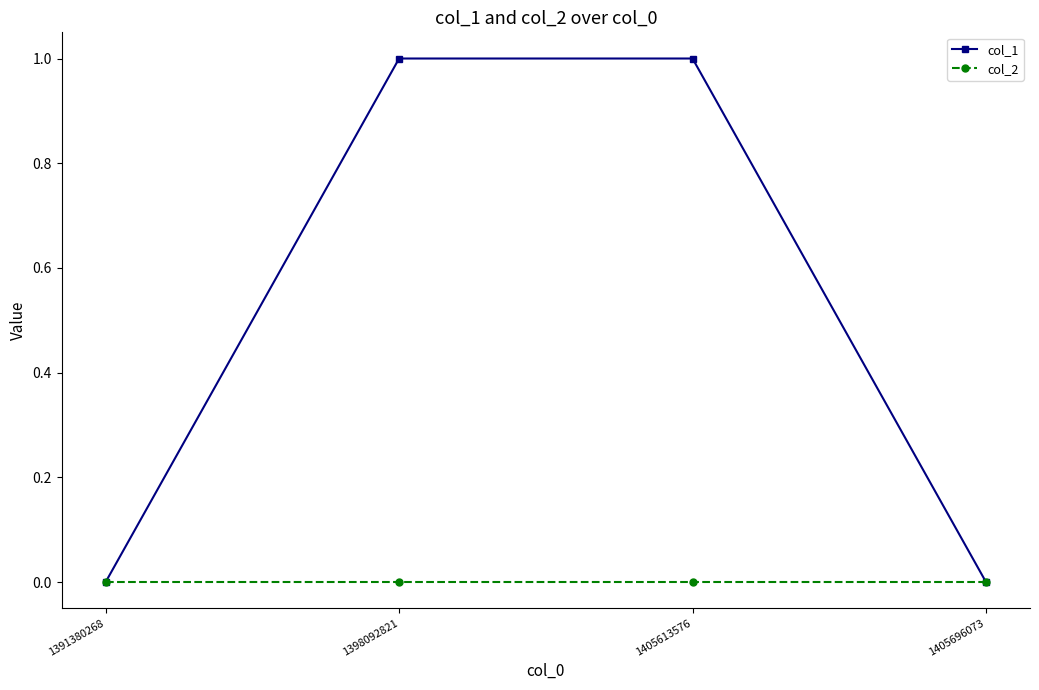

What is the greatest value displayed?

1